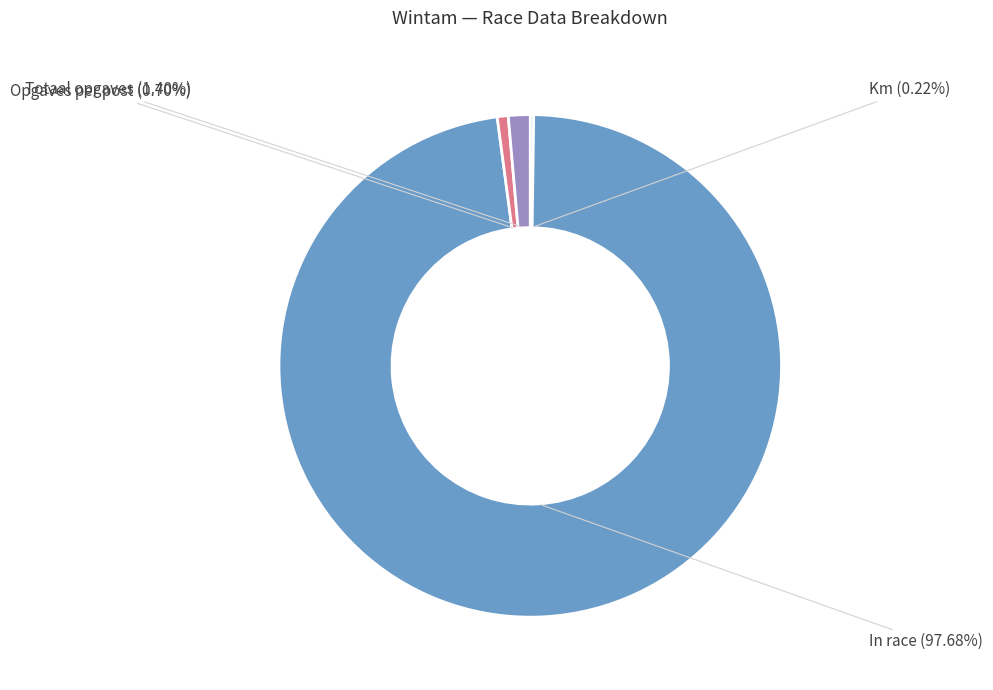

Does any single category account for the majority?

Yes